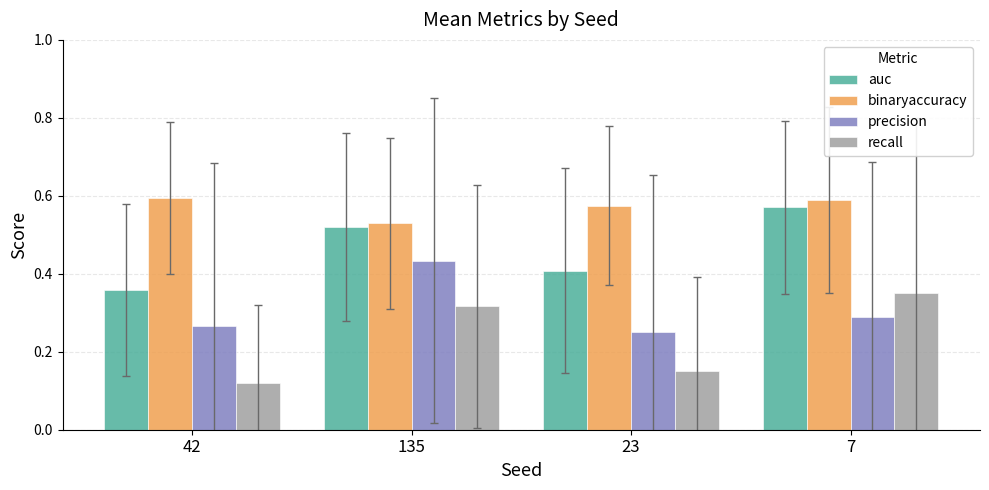

Rank the series by their maximum value, from highest to lowest.

binaryaccuracy, auc, precision, recall